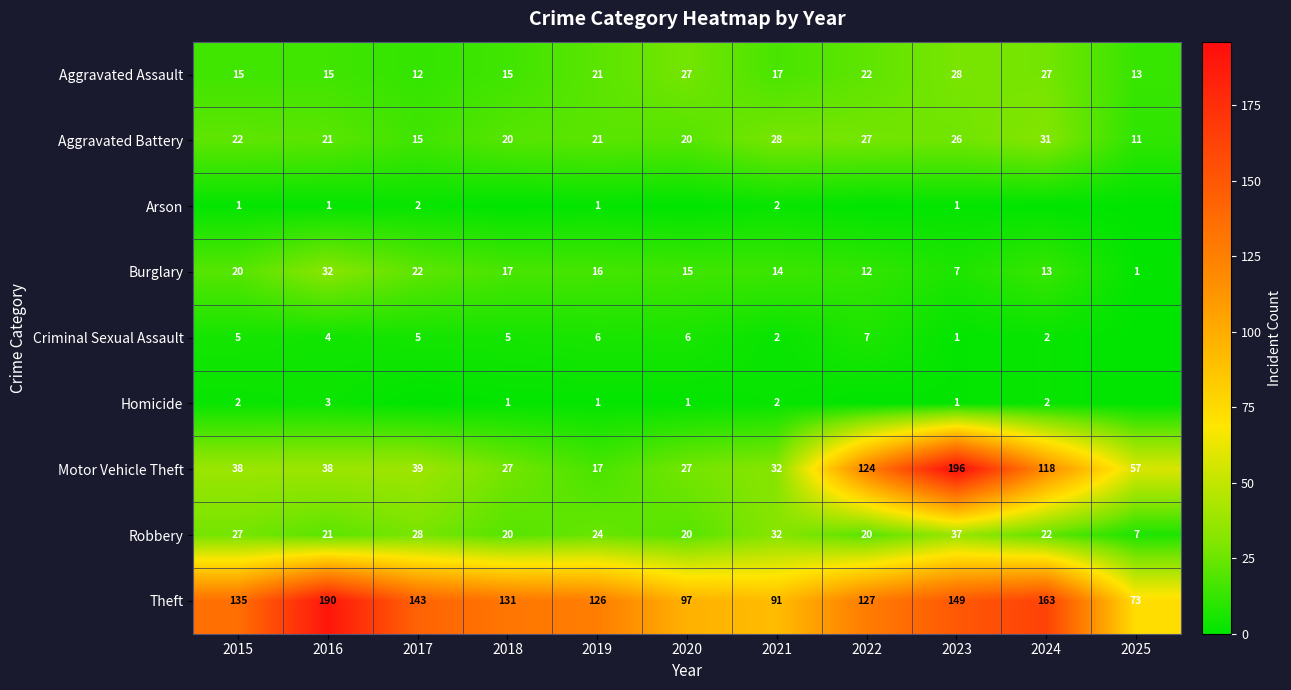

Which category has the lowest value in the Burglary series?

2025